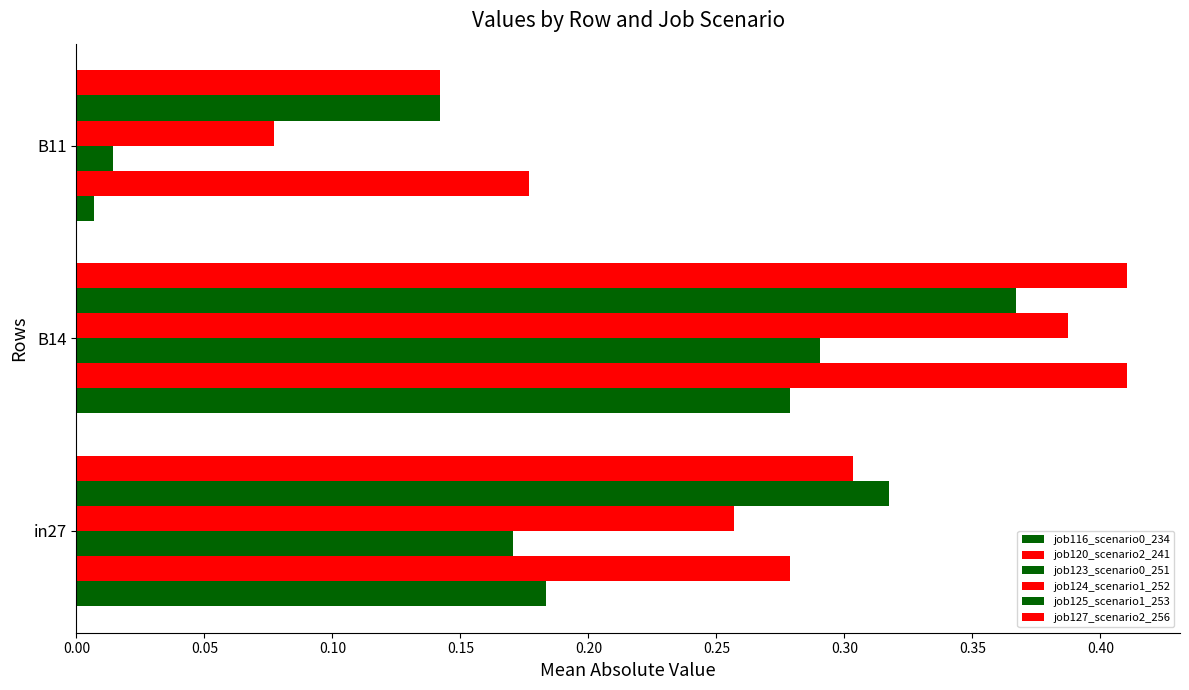

How many job127_scenario2_256 values are between 0 and 1?

3